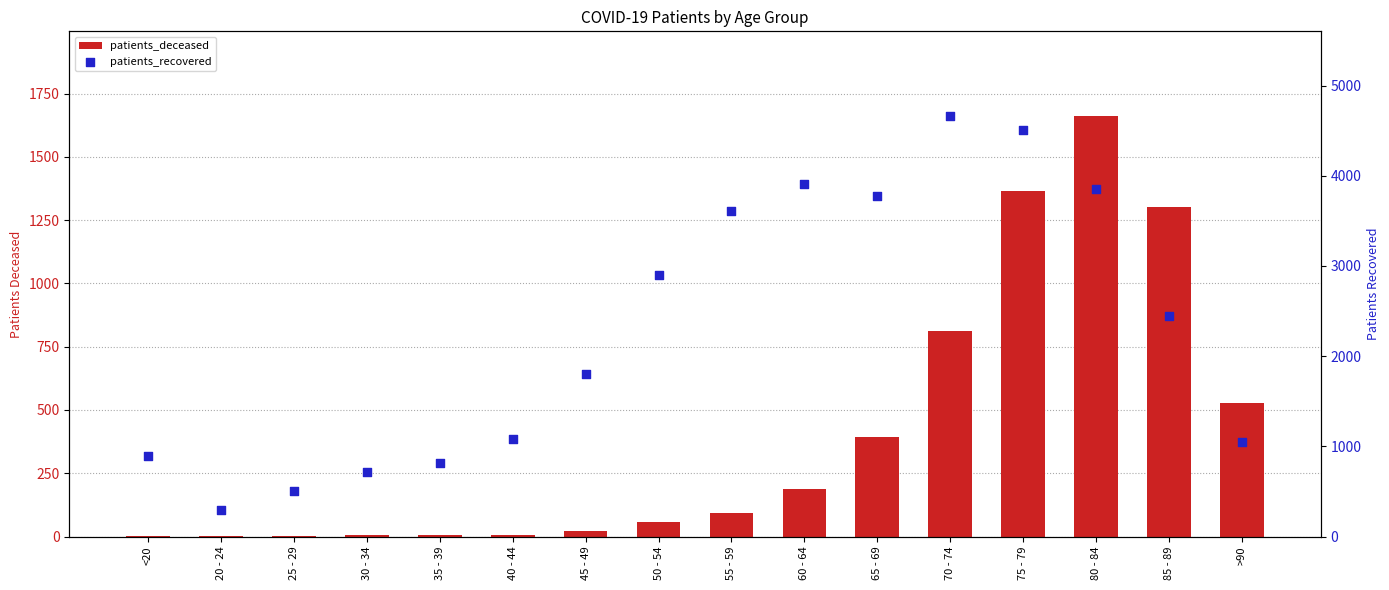

What are all the series names shown in the legend?

patients_deceased, patients_recovered